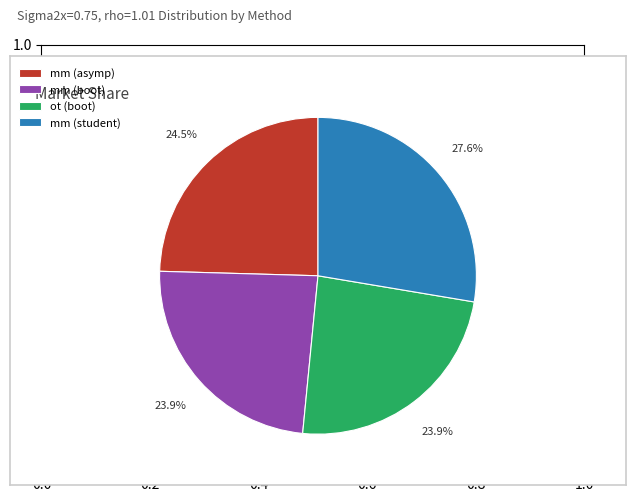

True or false: ot (boot) accounts for 12% of the total.

False